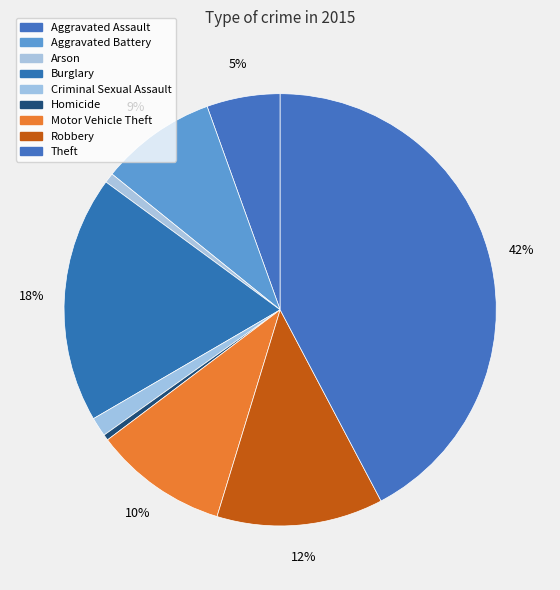

True or false: Aggravated Battery accounts for 18% of the total.

False